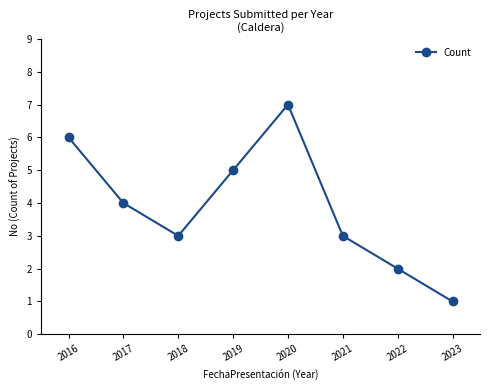

Where is the first local minimum?

2018